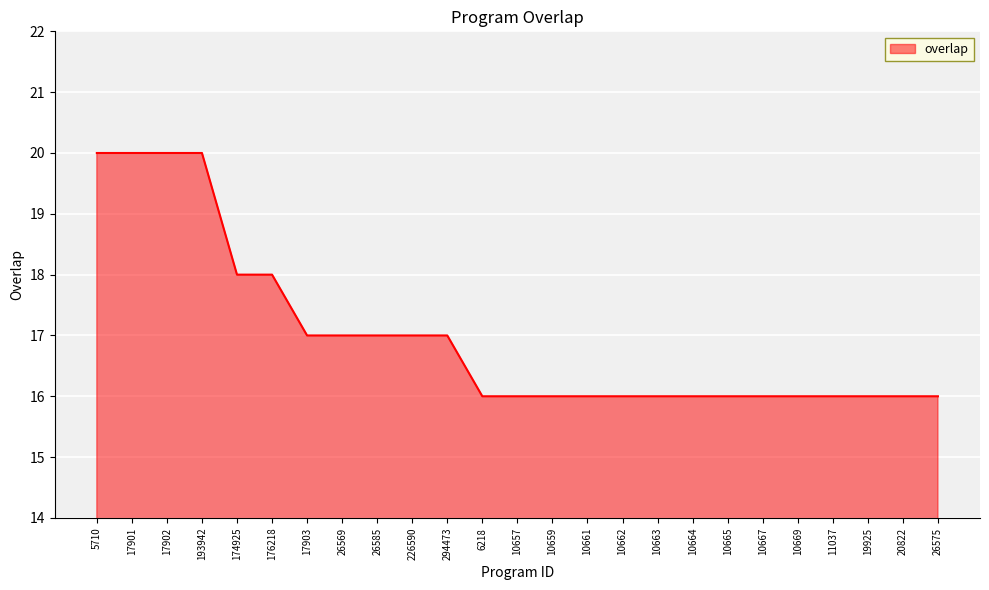

Does the chart have visible grid lines?

Yes